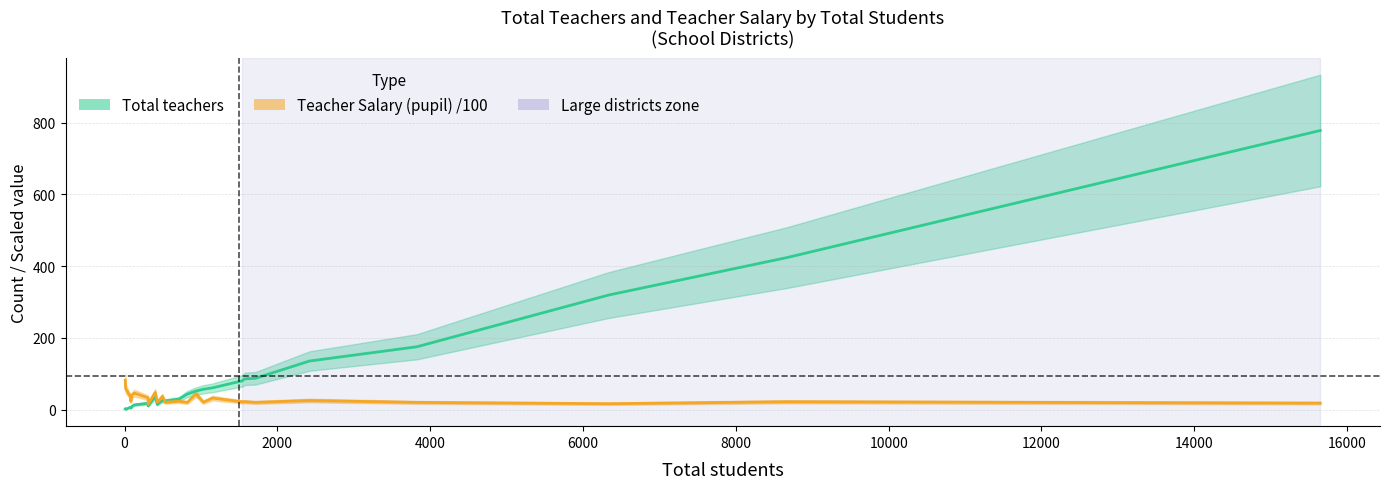

List the series in order of their peak value, lowest first.

Teacher Salary (pupil) /100, Total teachers